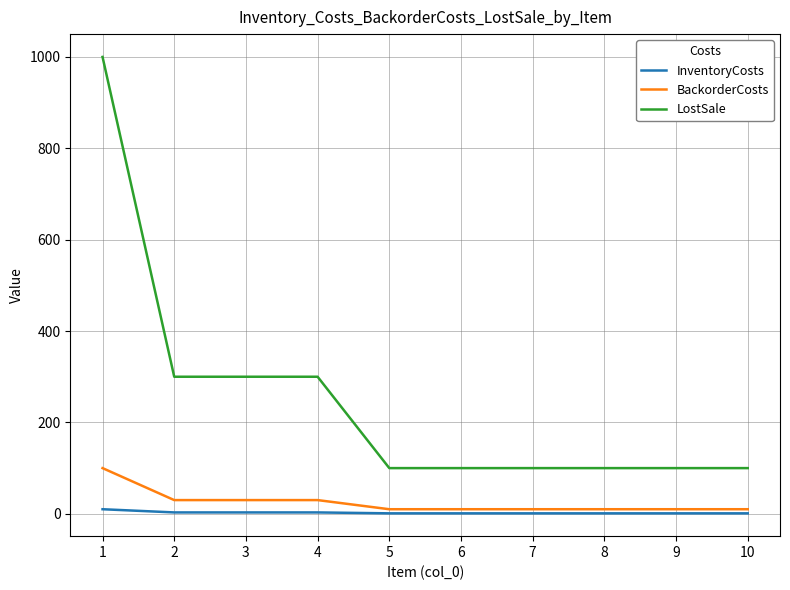

Which series has the largest range (max minus min)?

LostSale